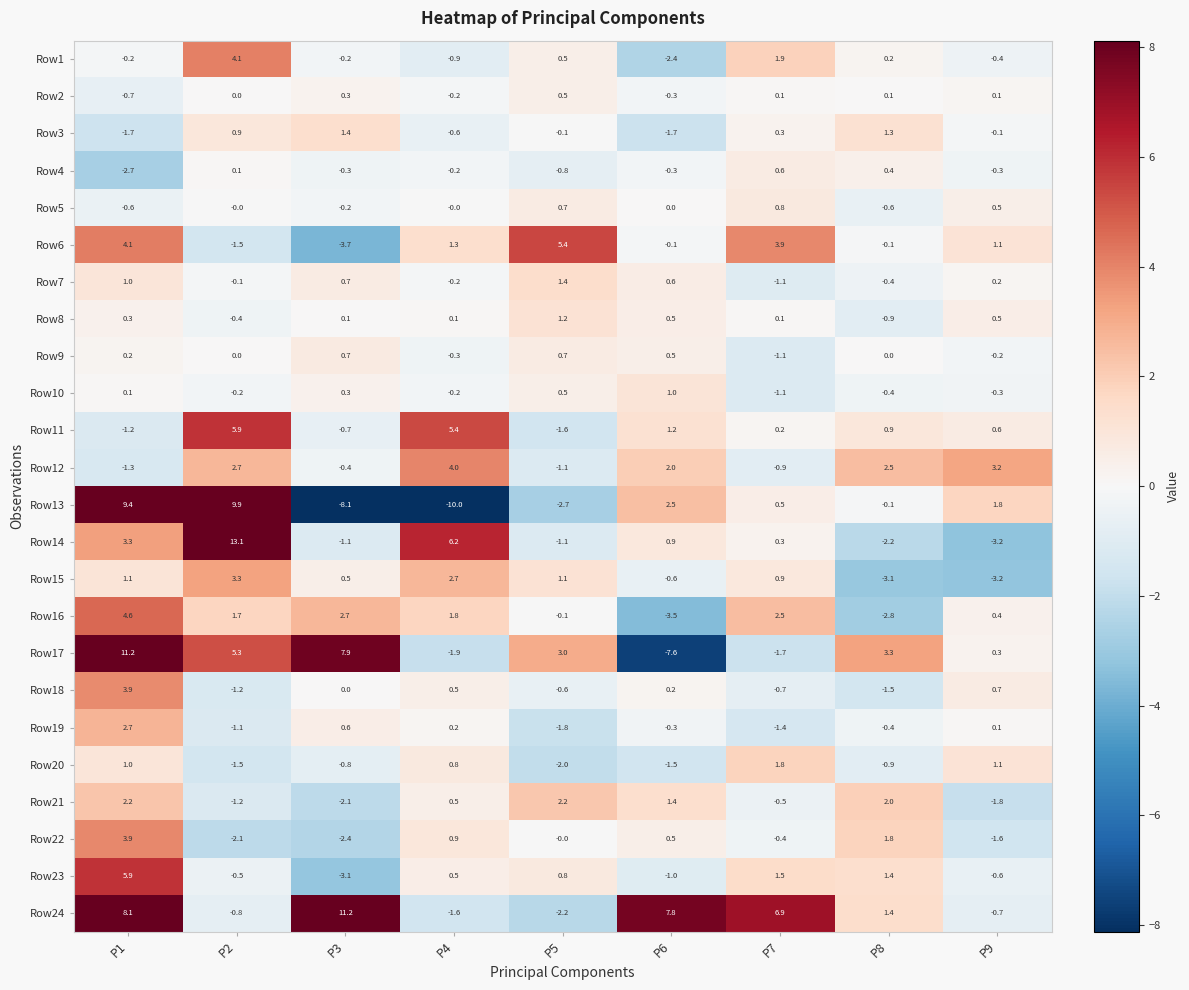

The value of Row16 at P1 is 4.6. True or false?

True